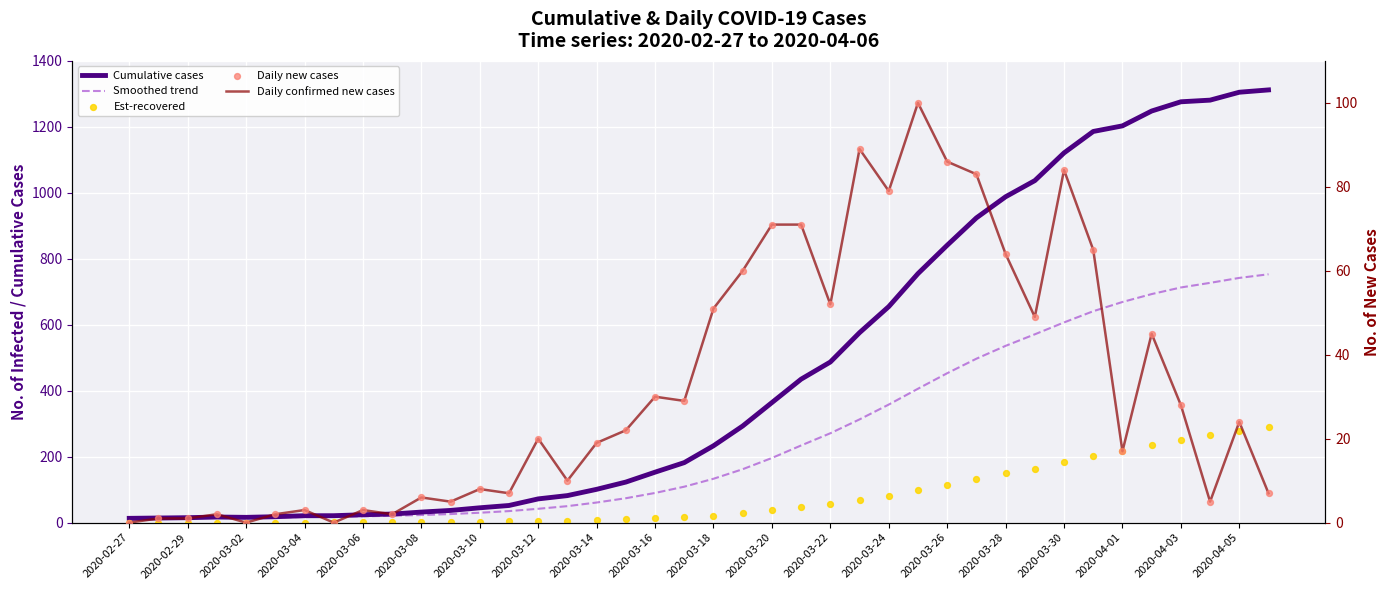

What are all the series names shown in the legend?

Cumulative cases, Smoothed trend, Est-recovered, Daily confirmed new cases, Daily new cases